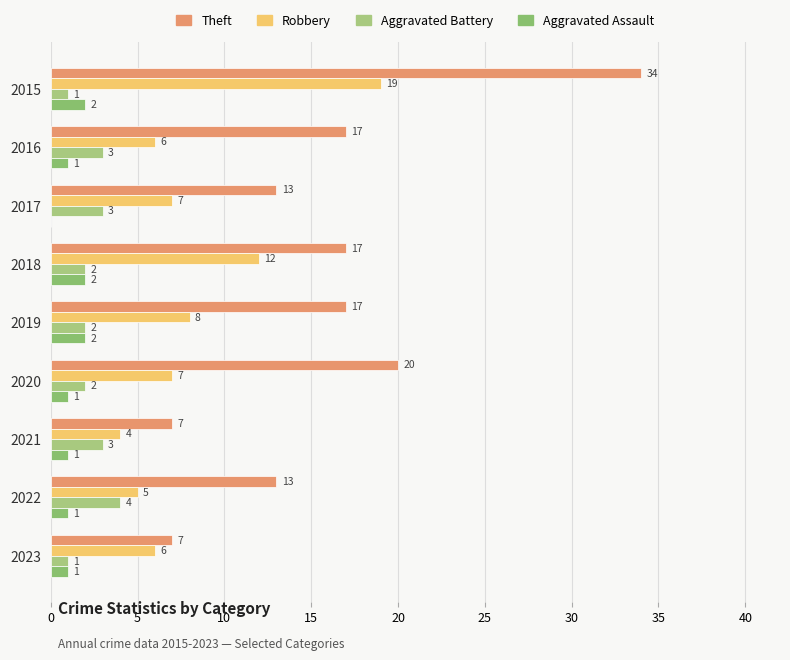

How many Theft values are between 13 and 17?

5